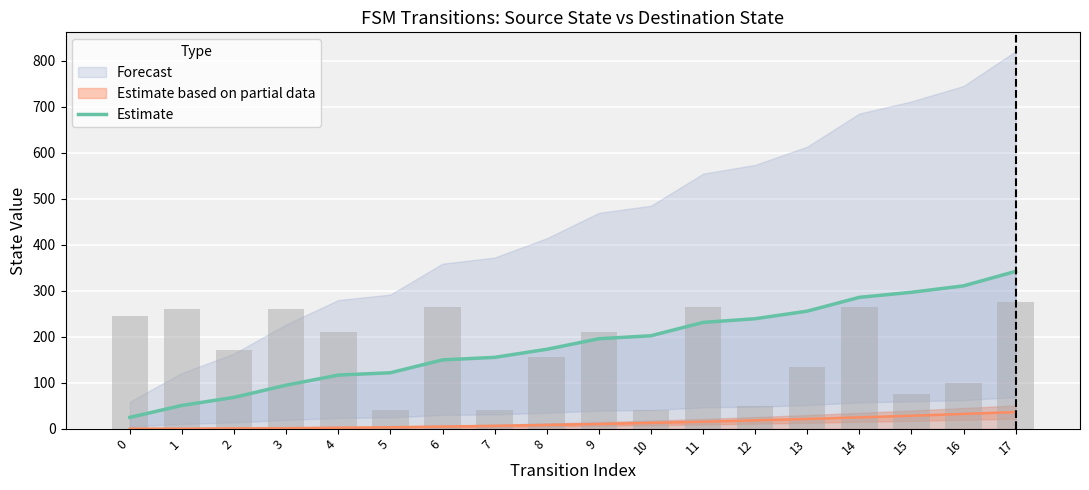

What is the ratio of the value at 5 to the value at 2?

1.8